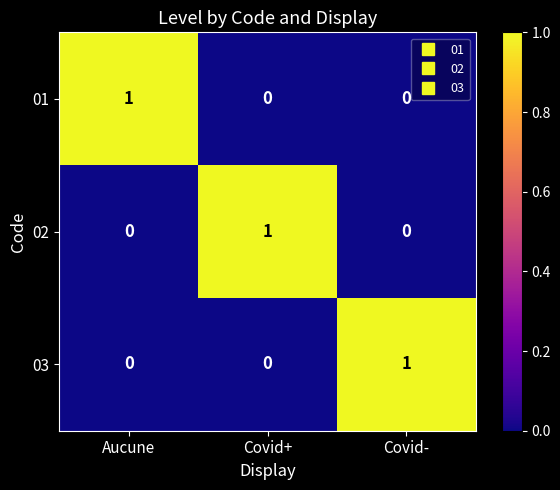

Reading left to right, extract all data points from this chart.

01: Aucune=1	Covid+=0	Covid-=0
02: Aucune=0	Covid+=1	Covid-=0
03: Aucune=0	Covid+=0	Covid-=1